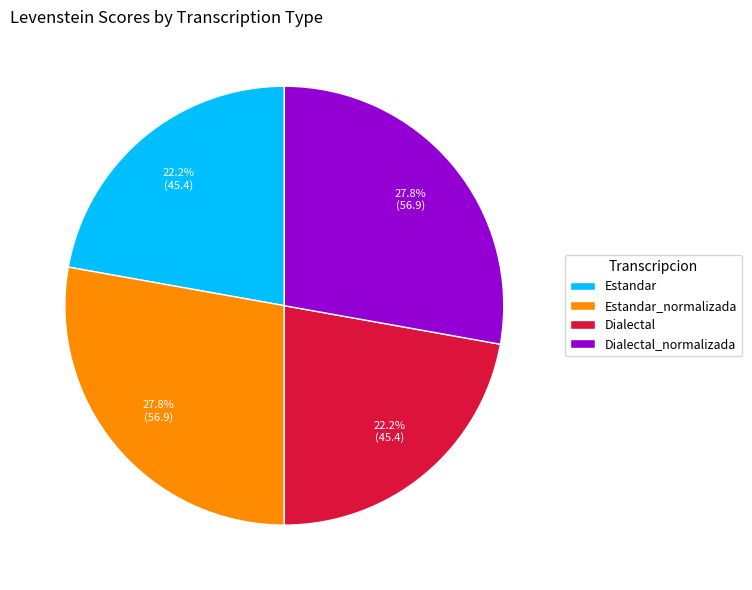

What portion of the pie excludes Estandar?

77.8%